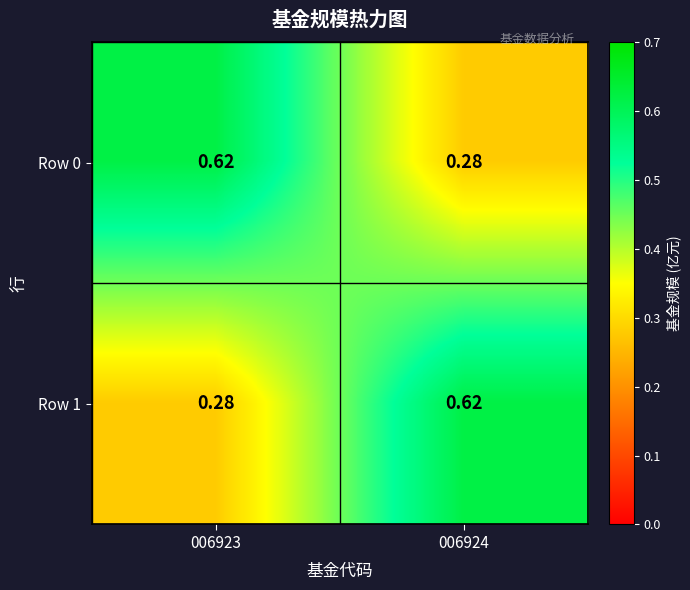

Which series has the widest spread of values?

Row 0